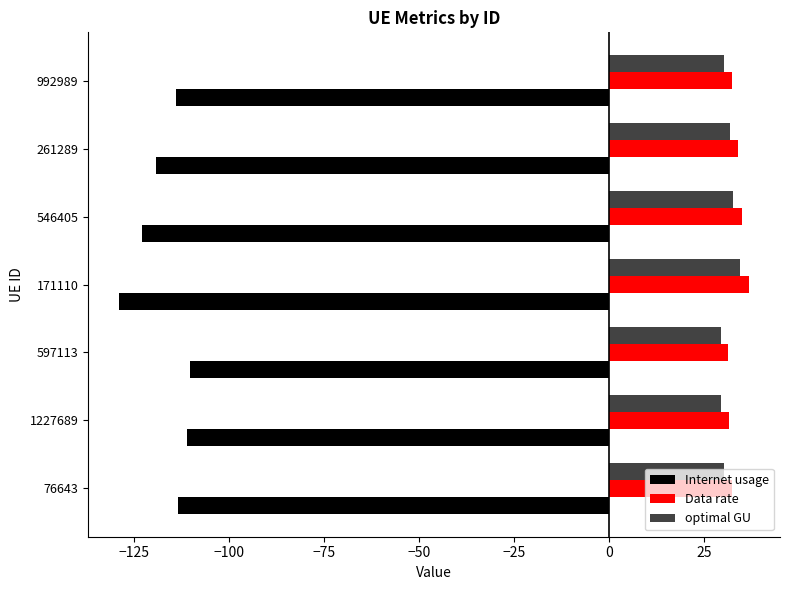

What is the minimum value shown in the chart?

-128.7